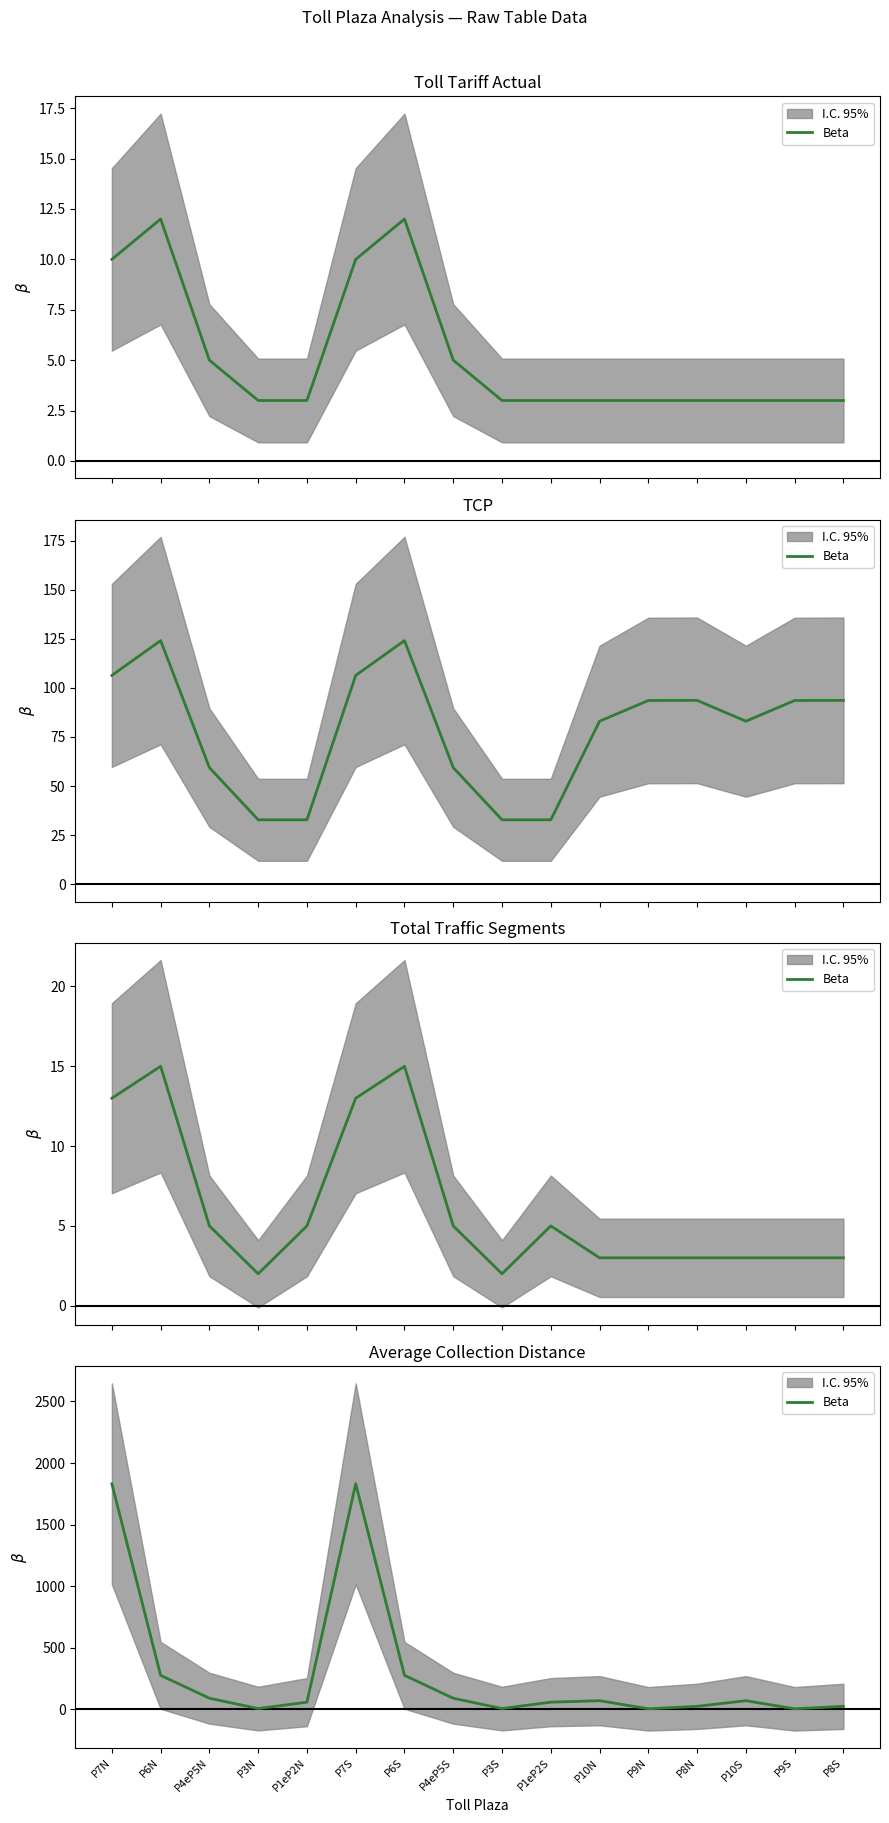

How many data points are less than 68?

8